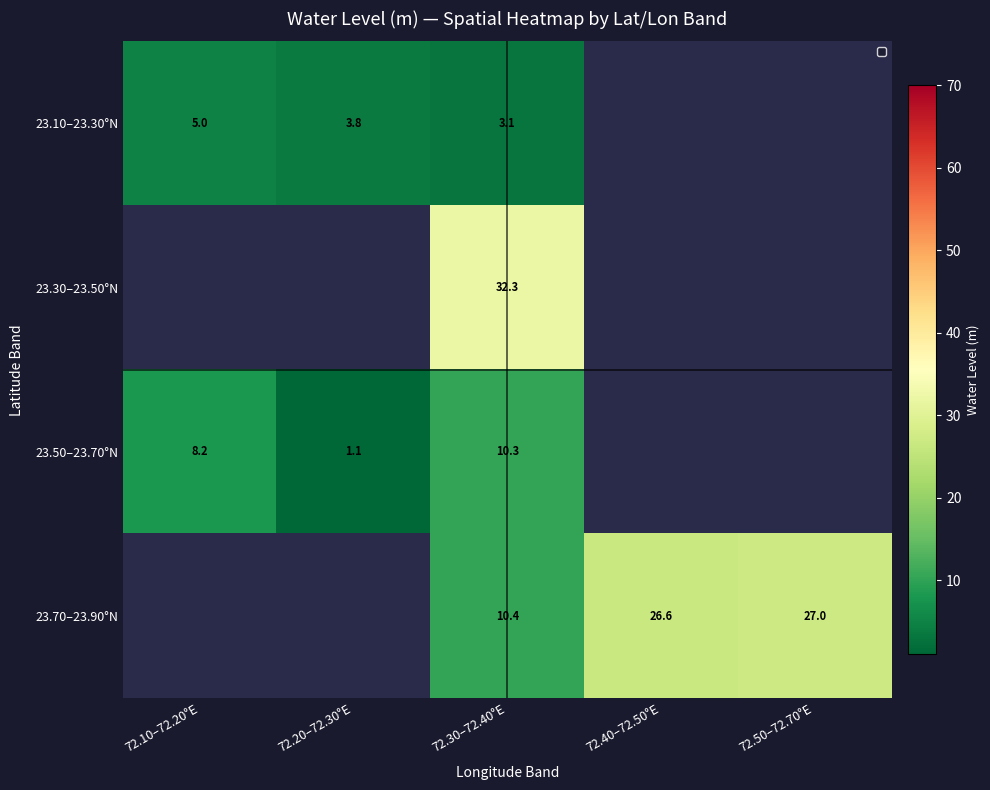

What is the total value across all series at 72.30–72.40°E?

56.1